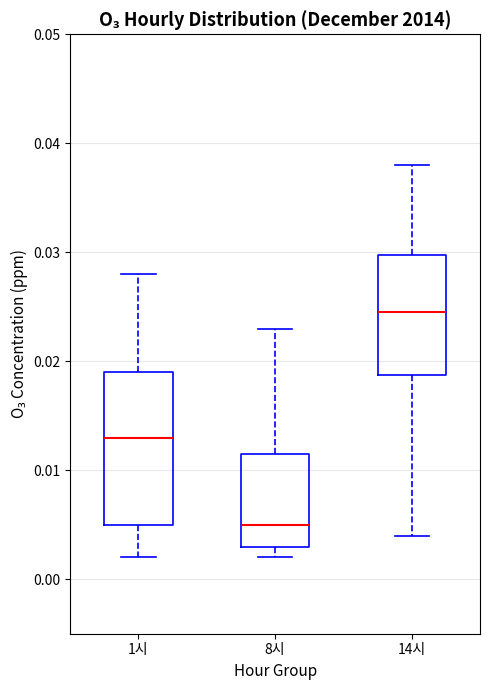

Which box has the highest median line?

14시